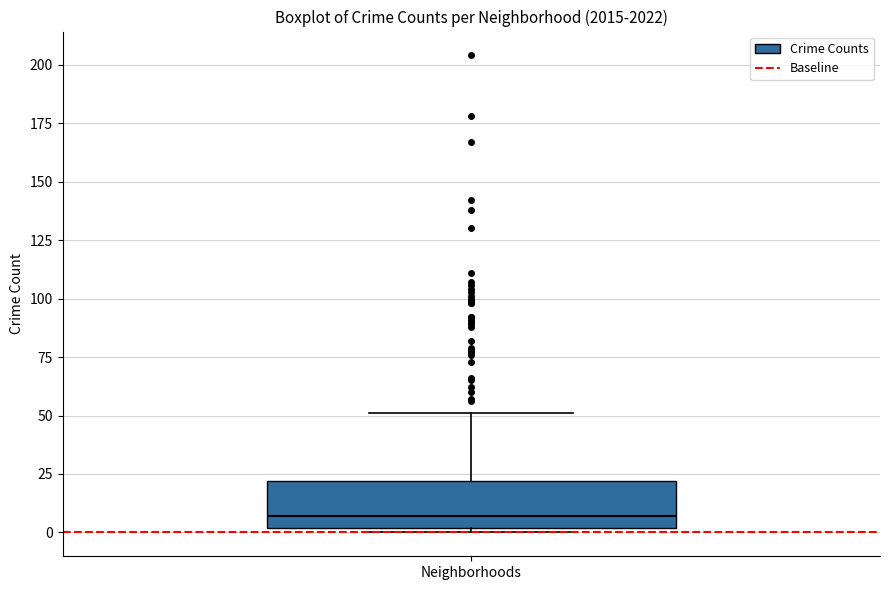

Read this box plot against the y-axis: the position of the median line, the range covered by the box, and the ends of both whiskers. The values are not printed on the chart, so give them approximately, as read against the axis.

median 5, box 0 to 20, whiskers 0 (just below the box's lower edge) to 50